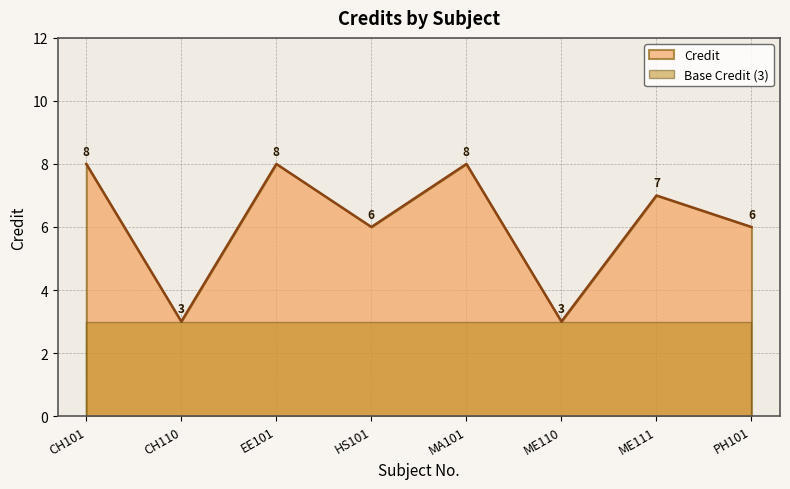

Does the chart display data point markers on the line(s)?

No